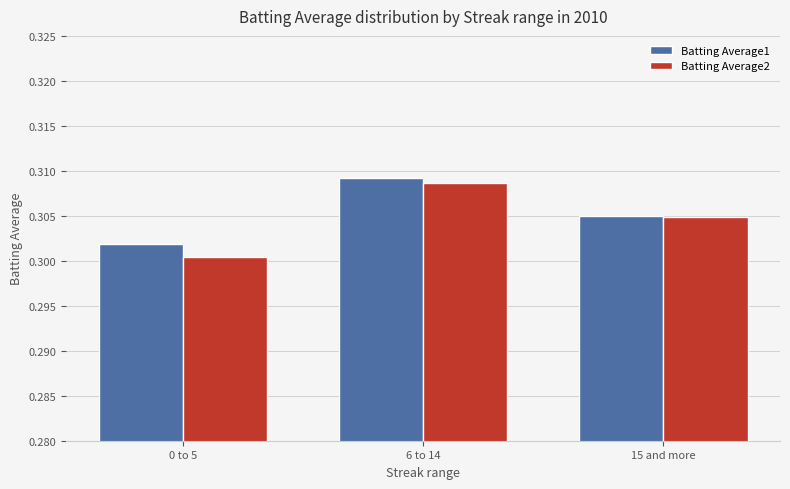

What position from the right is 6 to 14?

2